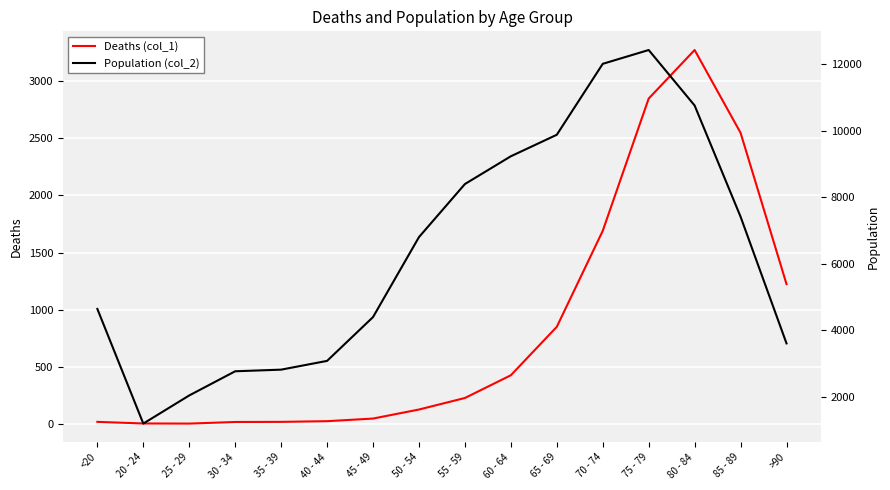

Which series has the largest range (max minus min)?

Population (col_2)